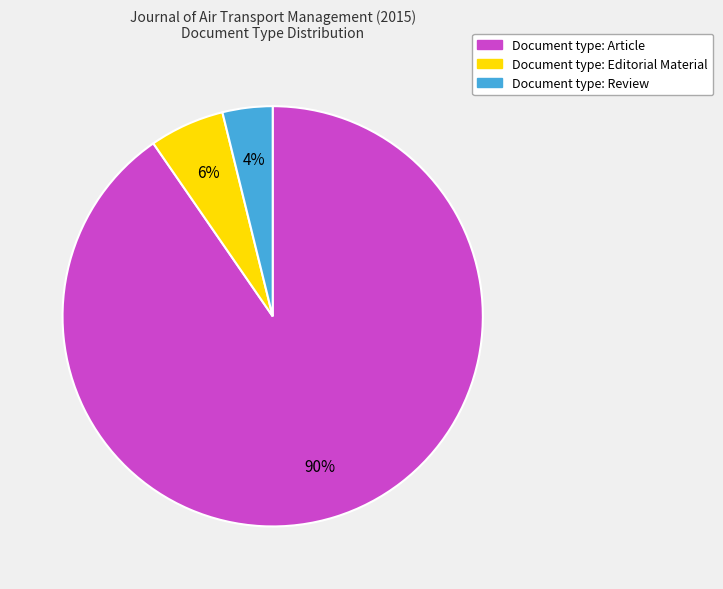

To the nearest percent, what is the average slice percentage?

33%